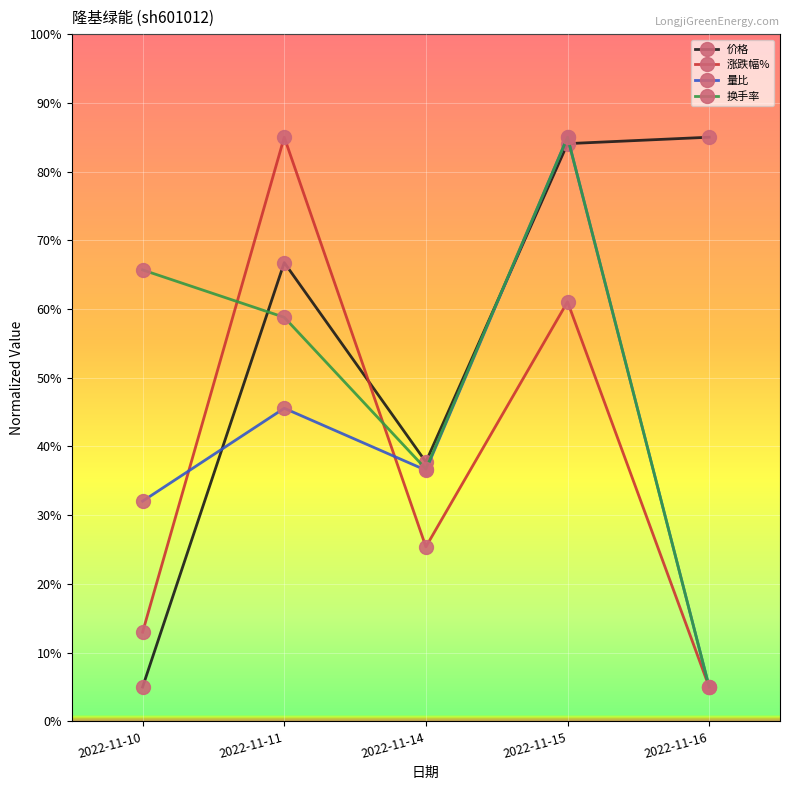

What is the value of the 价格 point at the 2nd from the left?

66.8